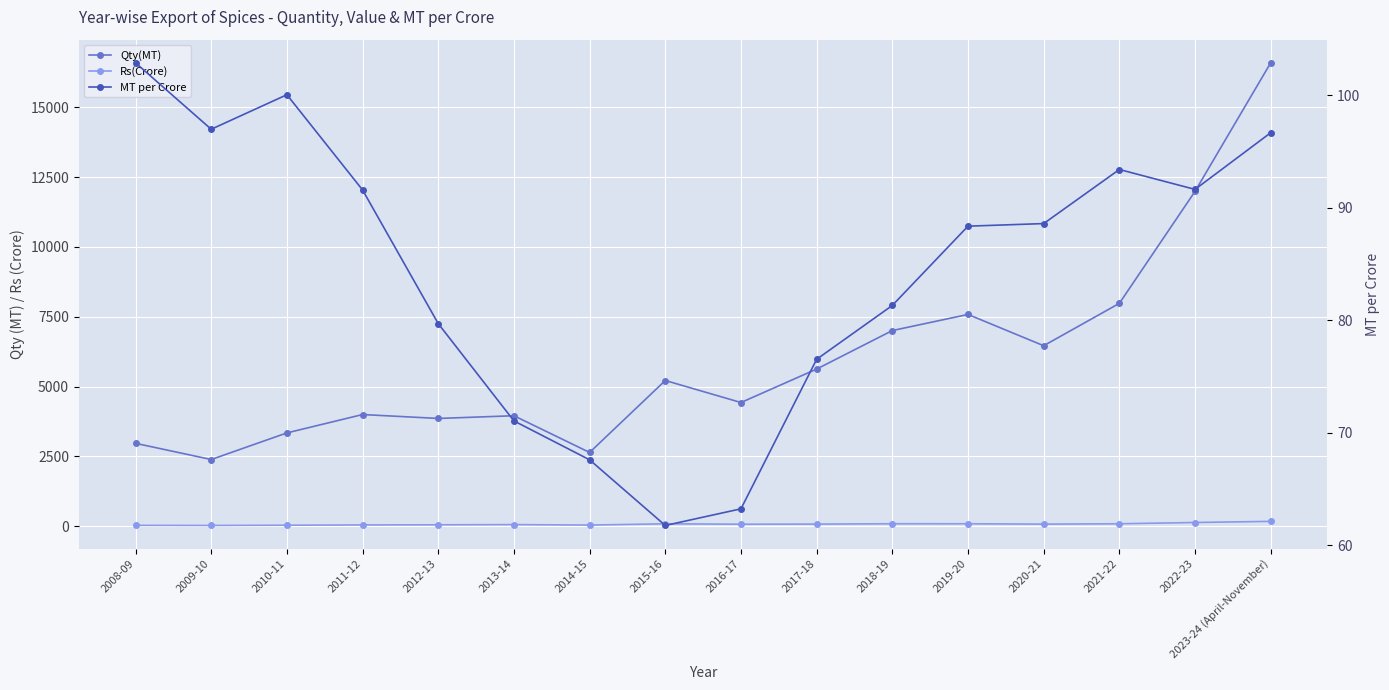

How many values in the Qty(MT) series are below 5217?

8